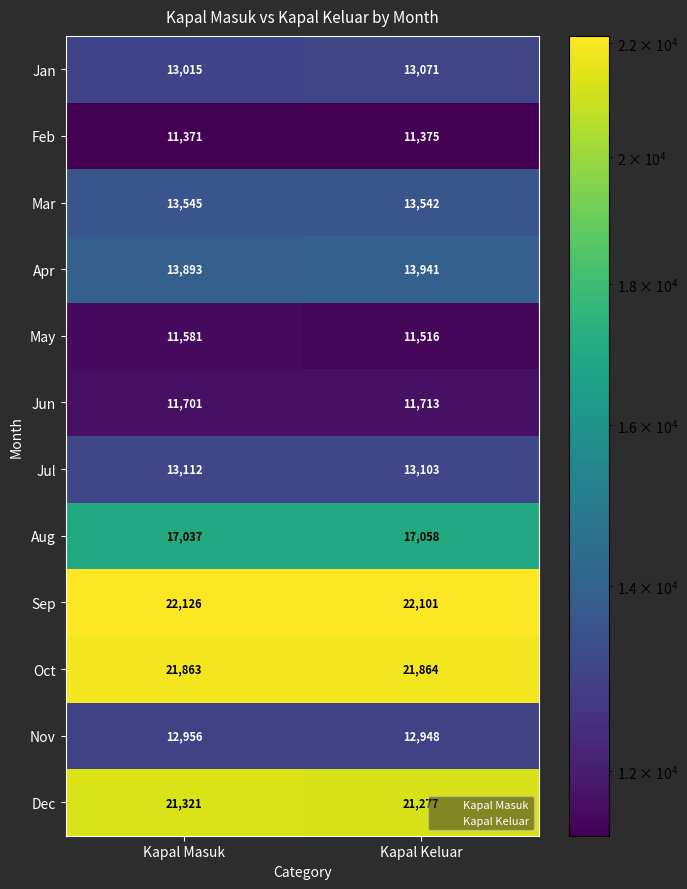

What is the sum of all Apr values?

27834